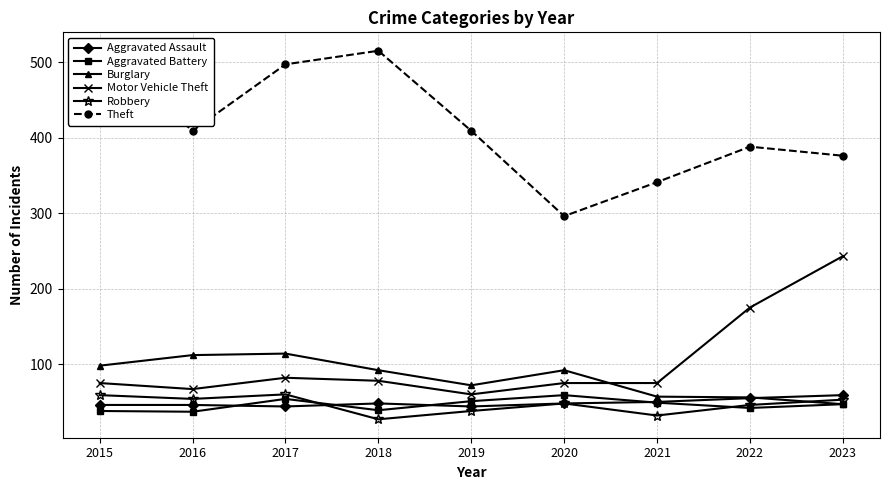

What is the difference between the Motor Vehicle Theft values at 2021 and 2018?

3